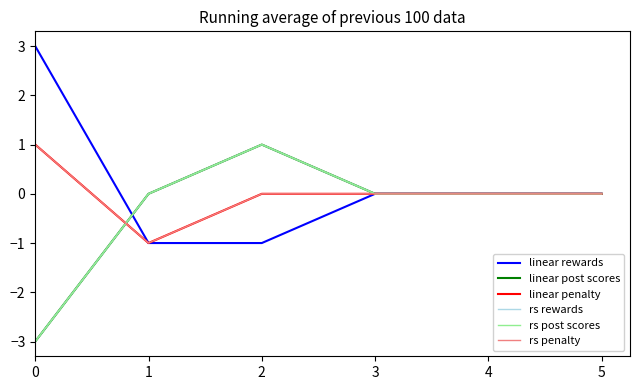

Does the chart have visible grid lines?

No